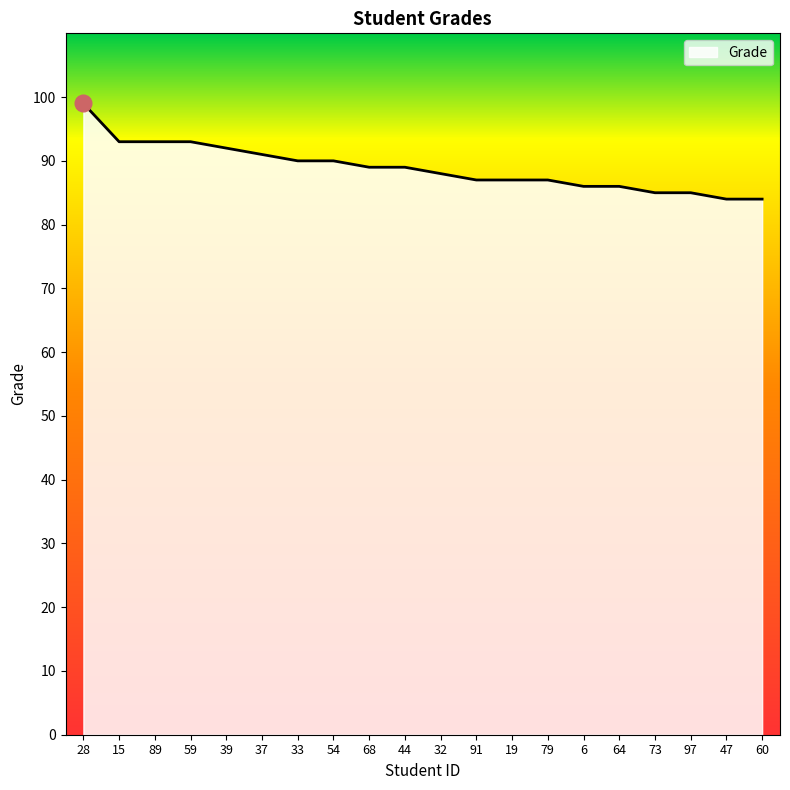

The value at 54 is 90. True or false?

True